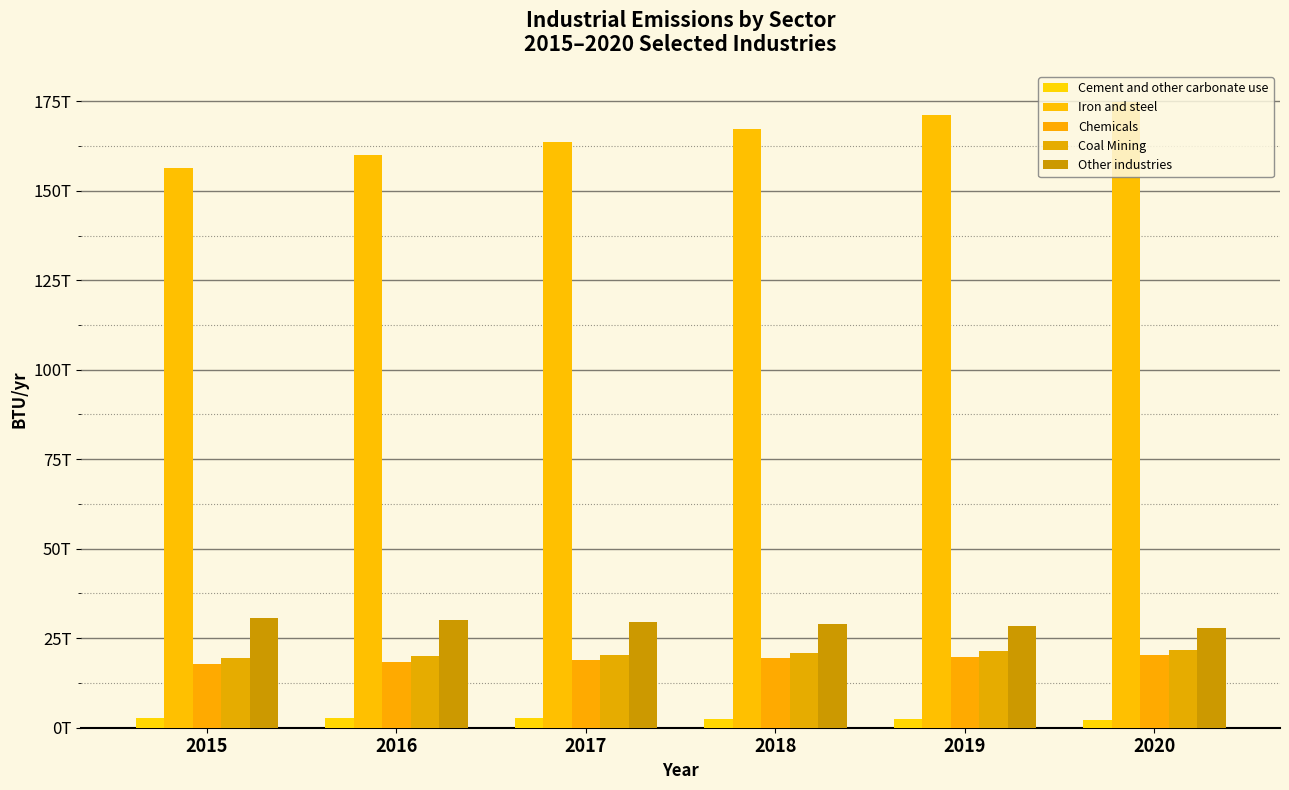

What are all the series names shown in the legend?

Cement and other carbonate use, Iron and steel, Chemicals, Coal Mining, Other industries